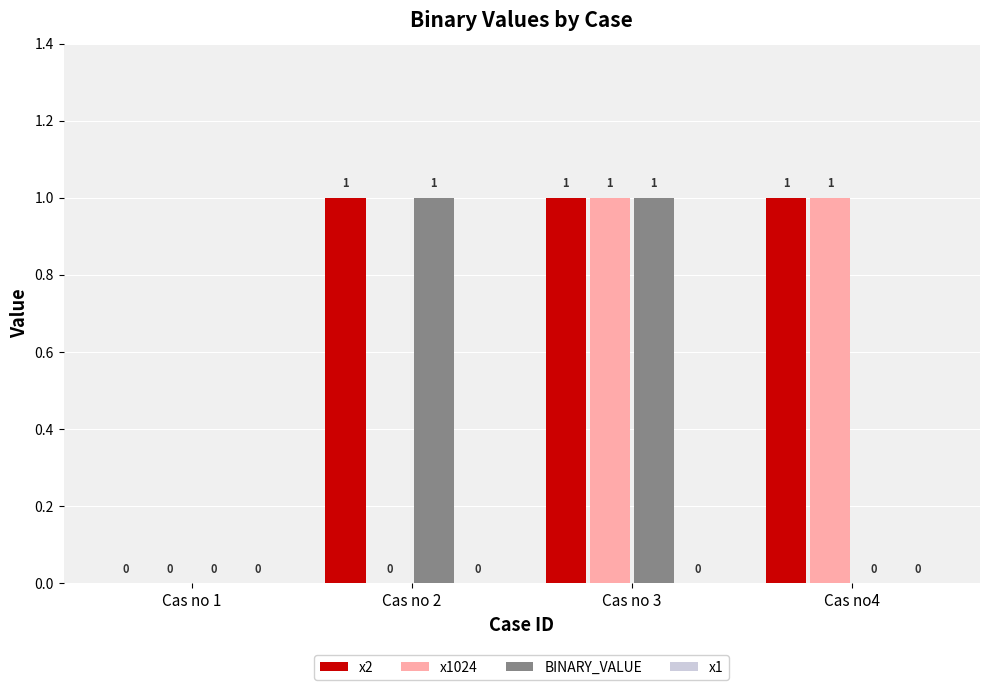

Is the value of x2 at Cas no 1 greater than the value of BINARY_VALUE at Cas no 3?

No